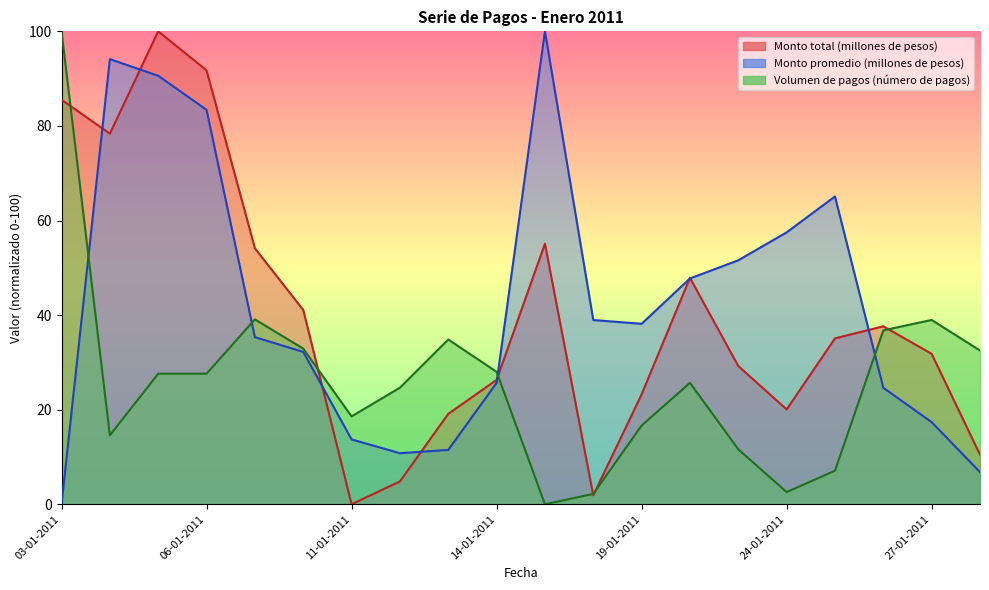

Is it true that Monto promedio (millones de pesos) equals 170.5 at 17-01-2011?

False